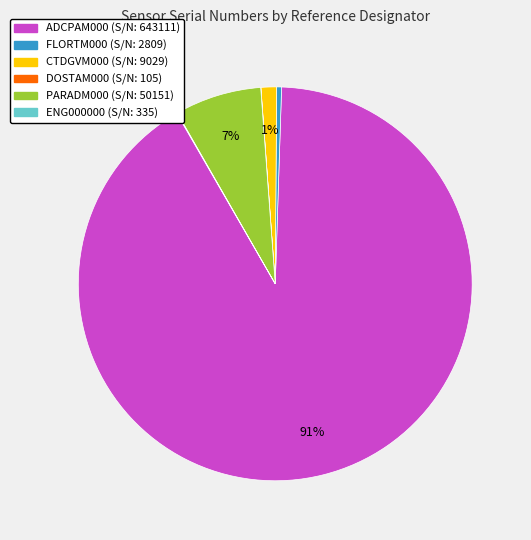

Is there a majority slice in this chart?

Yes